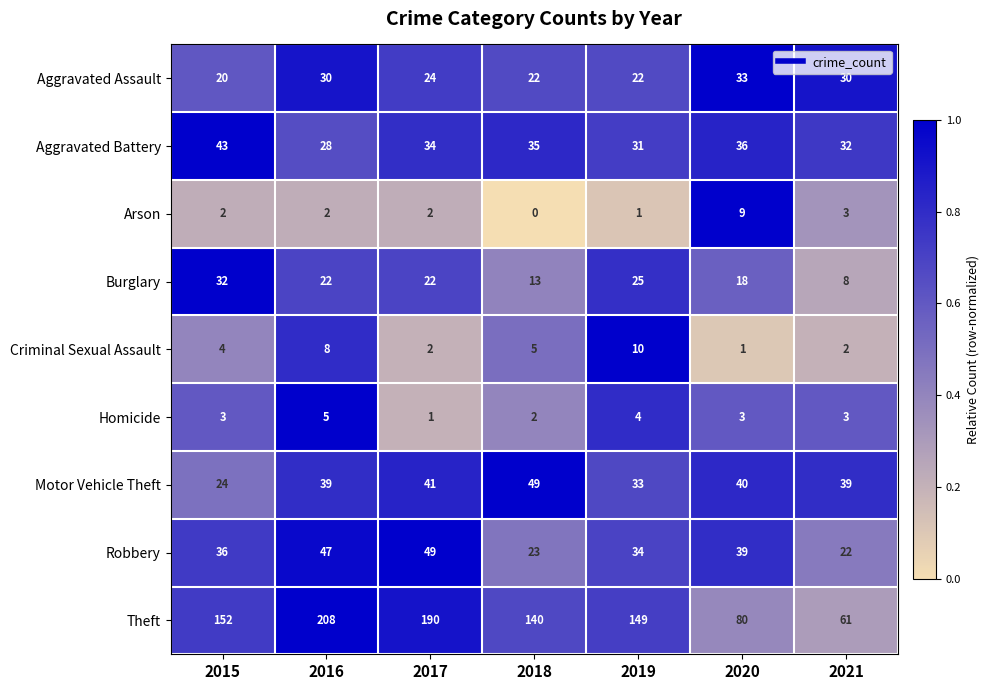

Which series has the largest range (max minus min)?

Theft